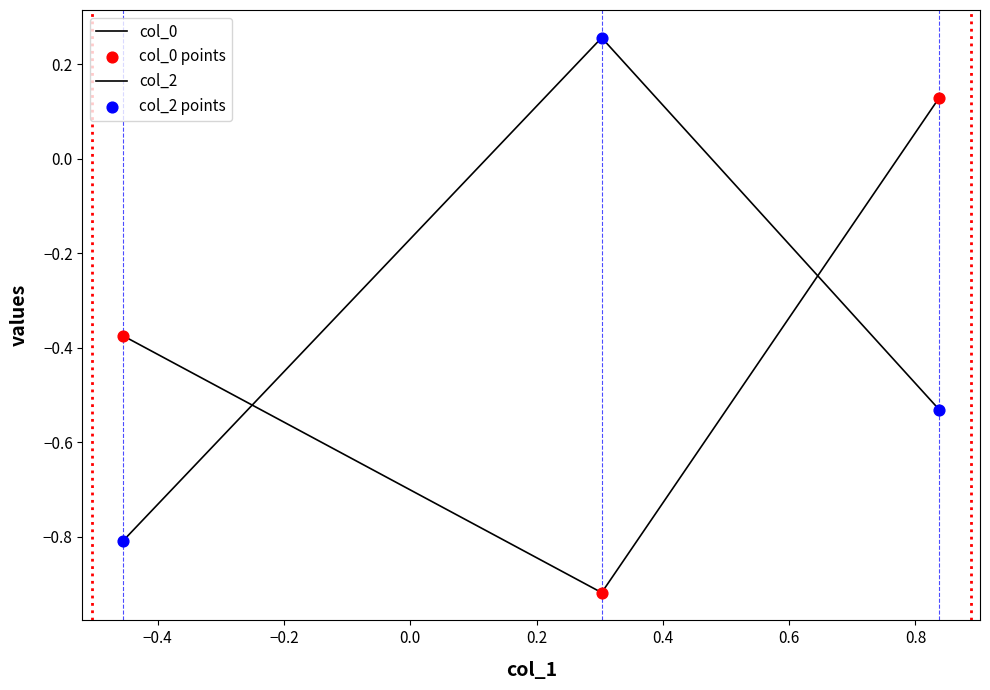

How many positive values does the col_0 series have?

1